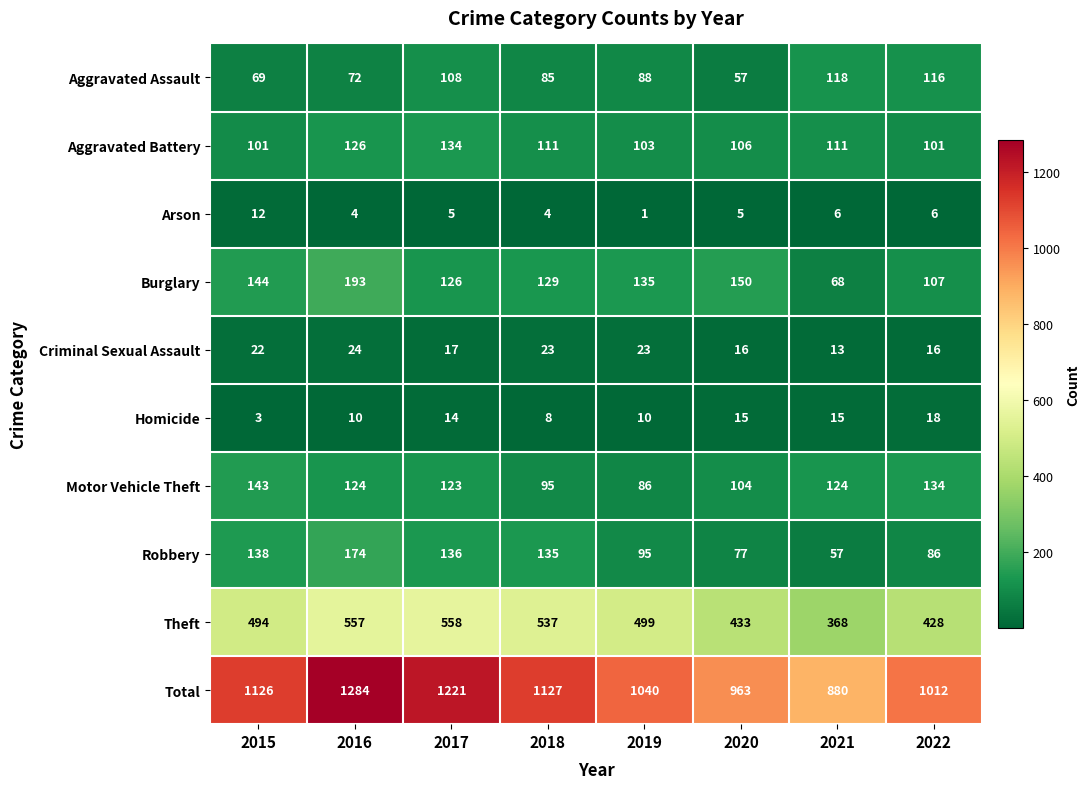

How many Motor Vehicle Theft values are between 104 and 134?

5